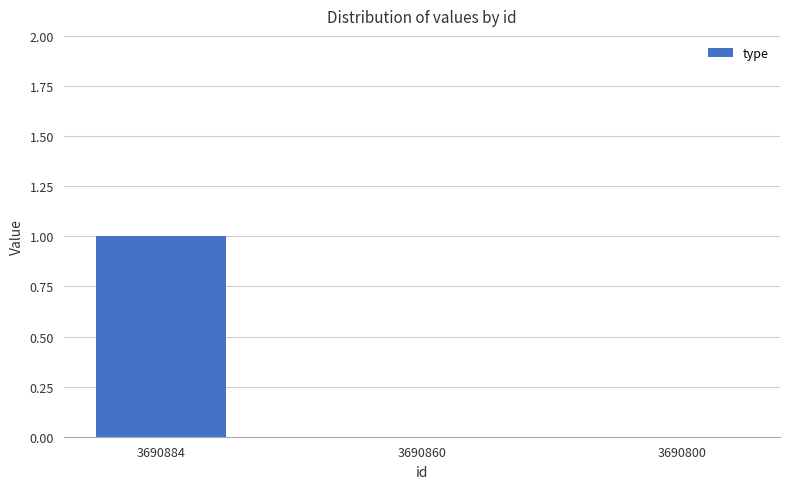

The chart shows a value of 1 at 3690884. True or false?

True